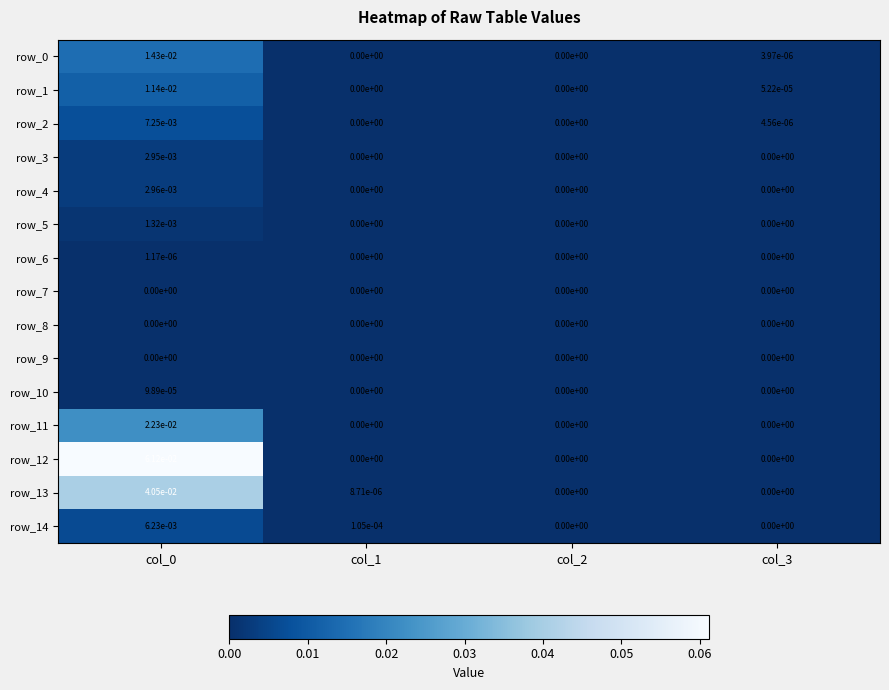

Is the value of row_9 at col_1 greater than the value of row_1 at col_3?

No